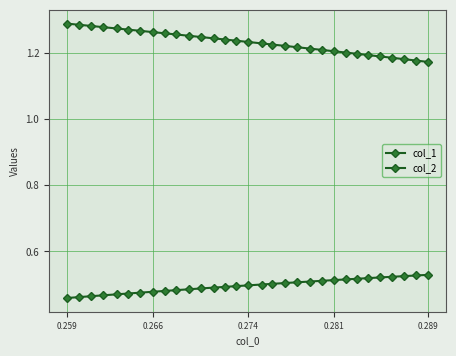

List the series in order of their peak value, highest first.

col_2, col_1